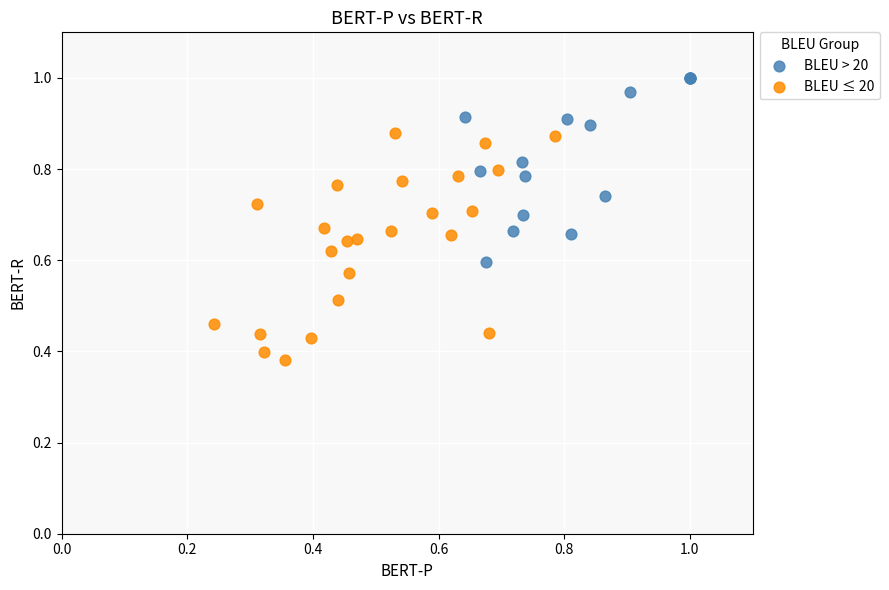

Which series reaches the minimum Y coordinate?

BLEU ≤ 20